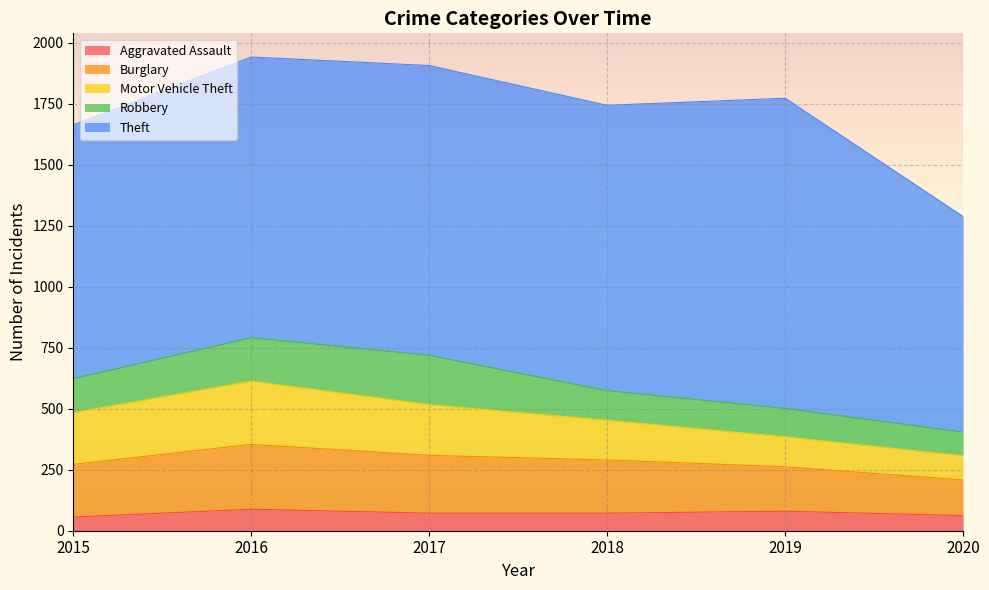

Which series has the largest total across all categories?

Theft